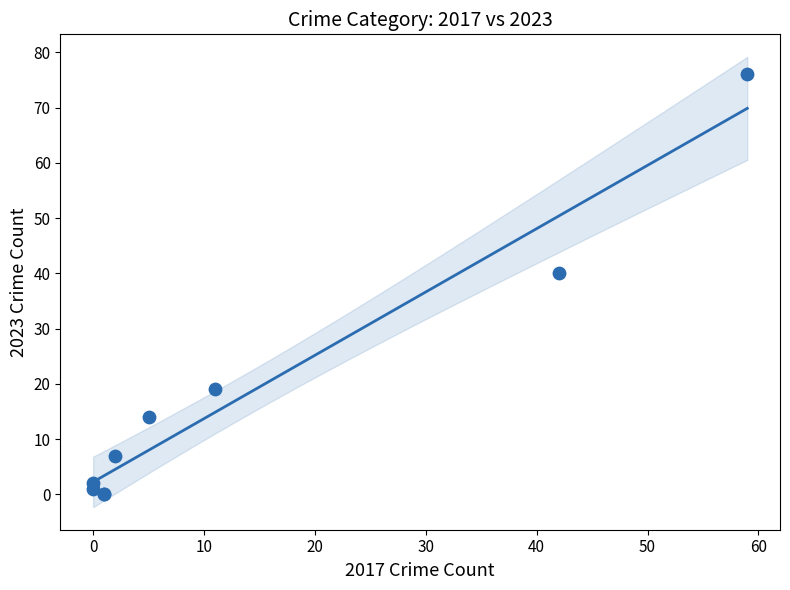

What Y value in the scatter plot is closest to 38?

40